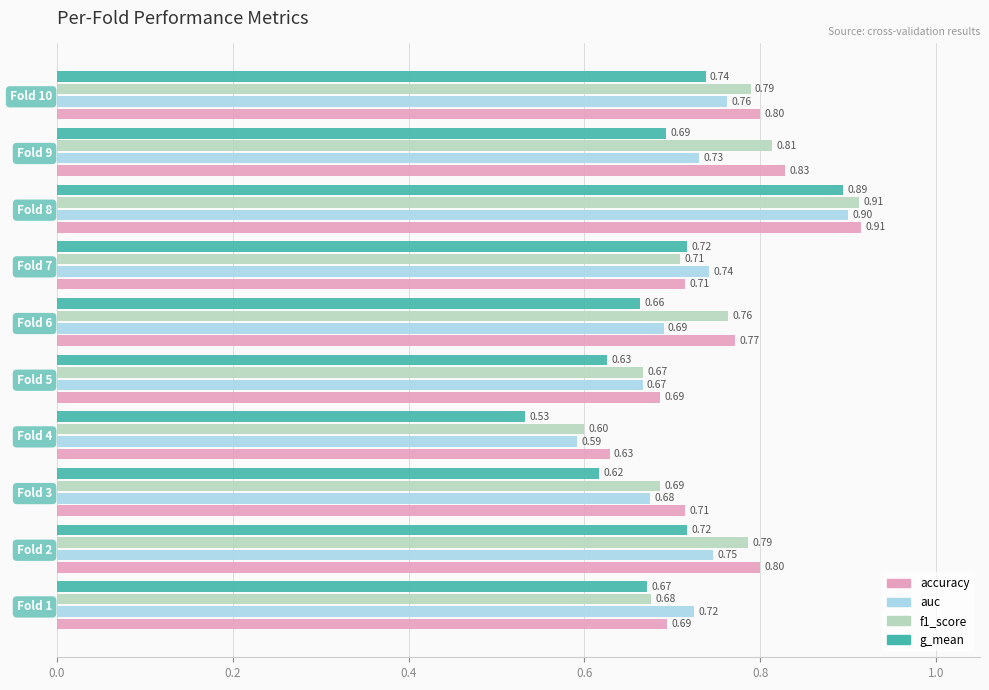

What is the difference between the second highest and second lowest values in the accuracy series?

0.1